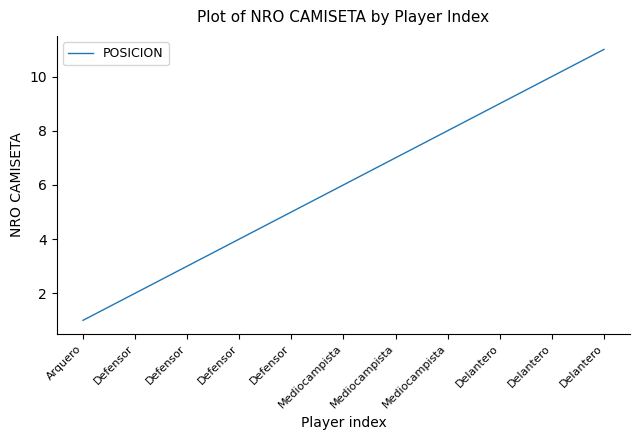

Where does the data first go above 6?

Mediocampista